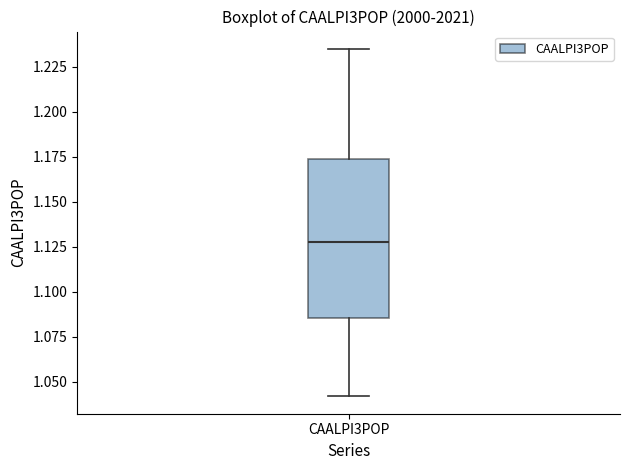

Transcribe this box plot: give where the median line is, the range the box spans, and where the two whiskers end, as read against the y-axis. The values are not printed on the chart, so give them approximately, as read against the axis.

median 1.130, box 1.085 to 1.175, whiskers 1.040 to 1.235